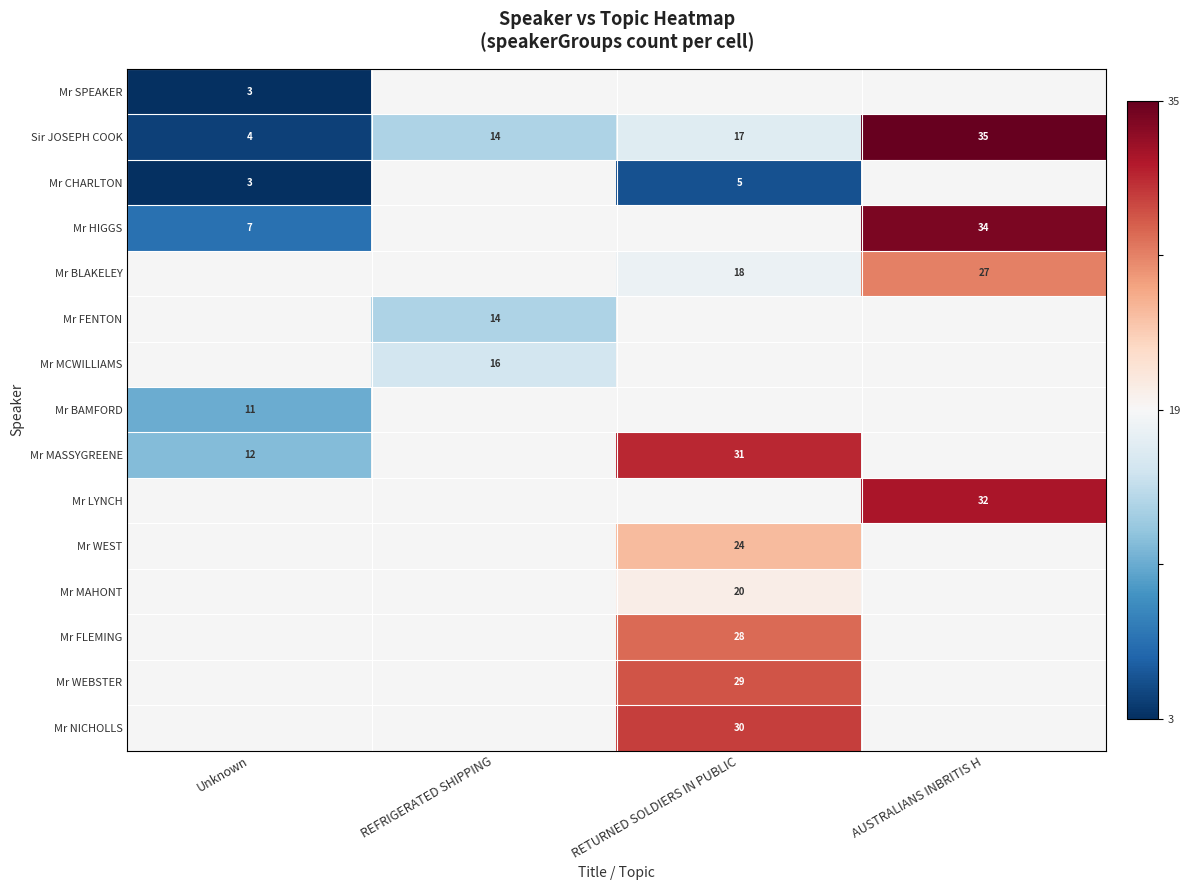

Which label corresponds to the smallest value in the chart?

Unknown